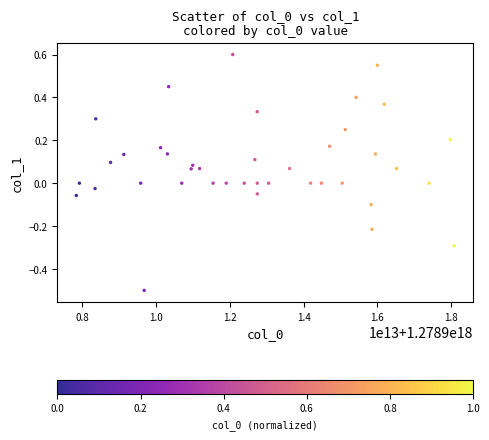

What is the range of X values (max minus min)?

10237566251008.0